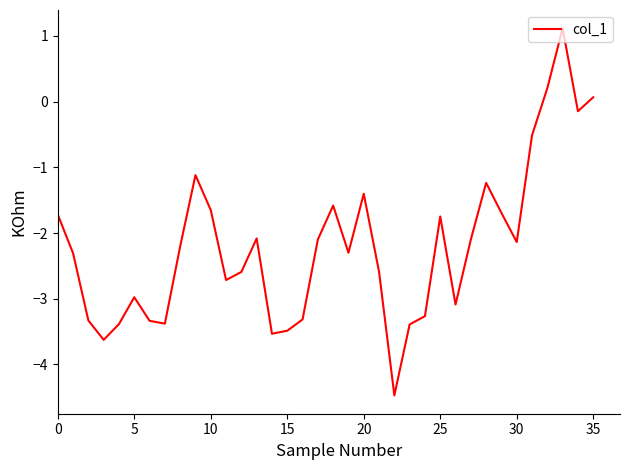

True or false: the data has more than 0 interior local peaks.

True